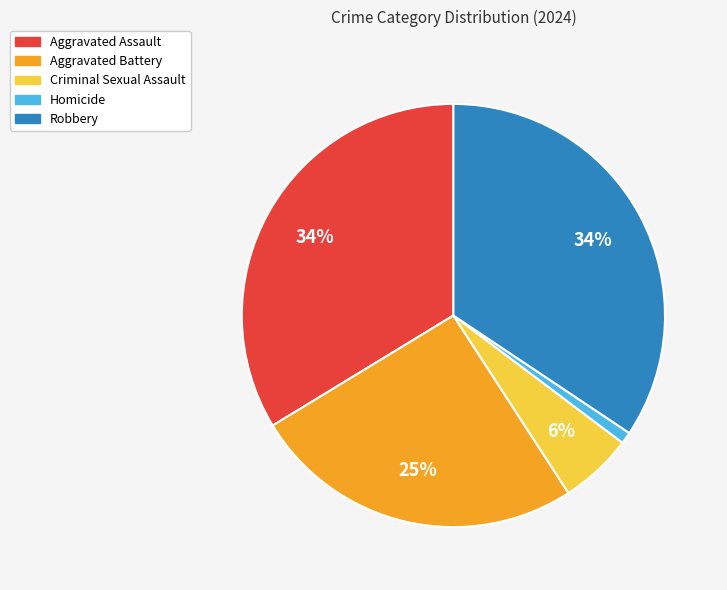

Is there a majority slice in this chart?

No